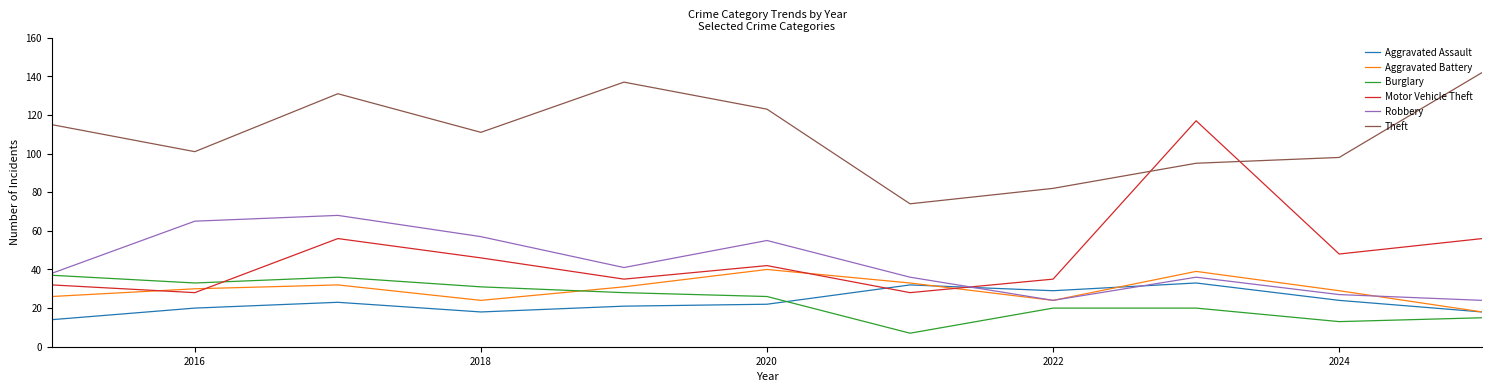

What is the lowest value of the Motor Vehicle Theft series?

28